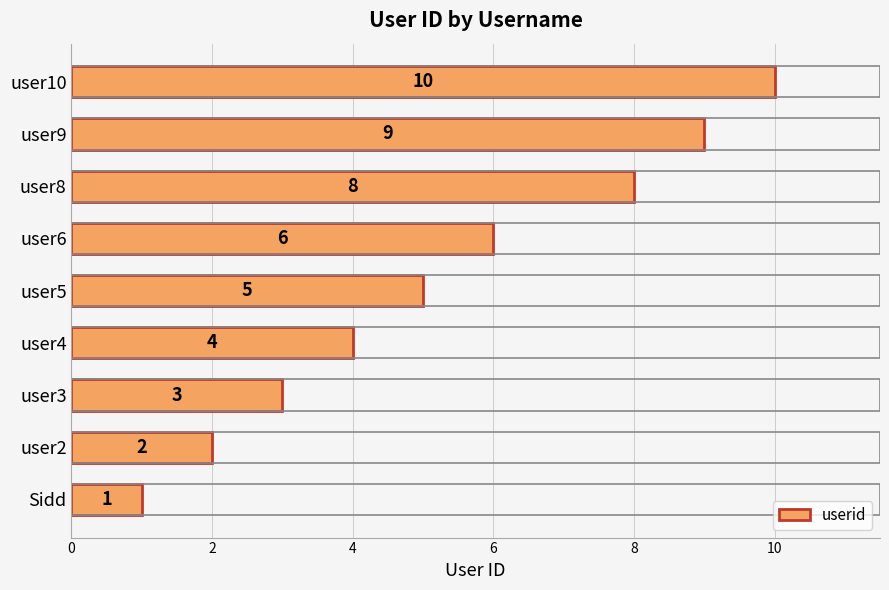

Rank the categories by value from lowest to highest.

Sidd, user2, user3, user4, user5, user6, user8, user9, user10